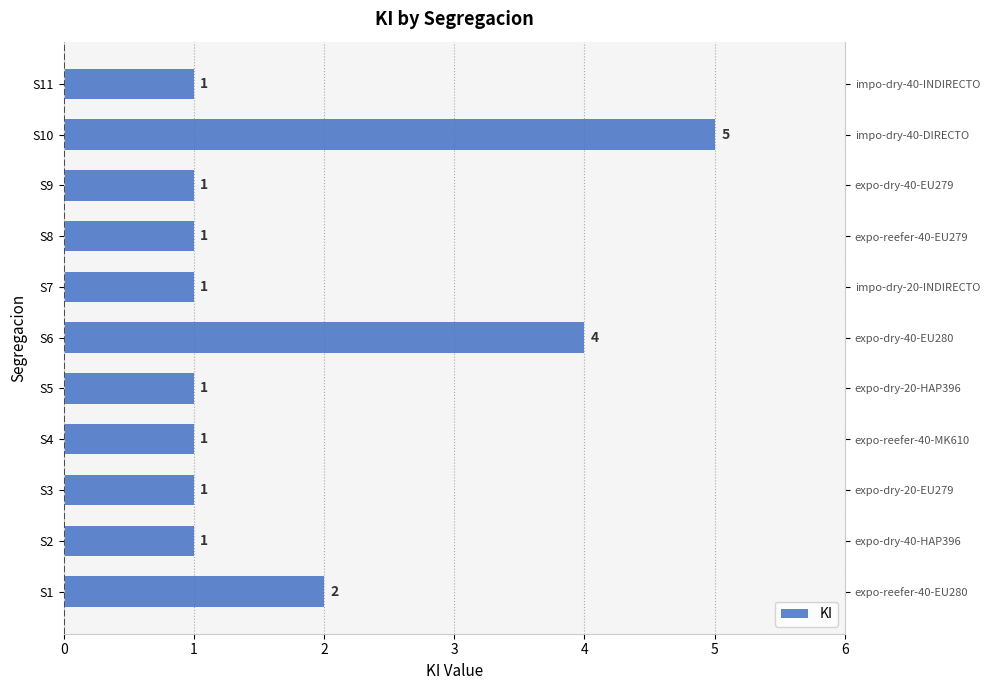

Count the number of data series in this chart.

1